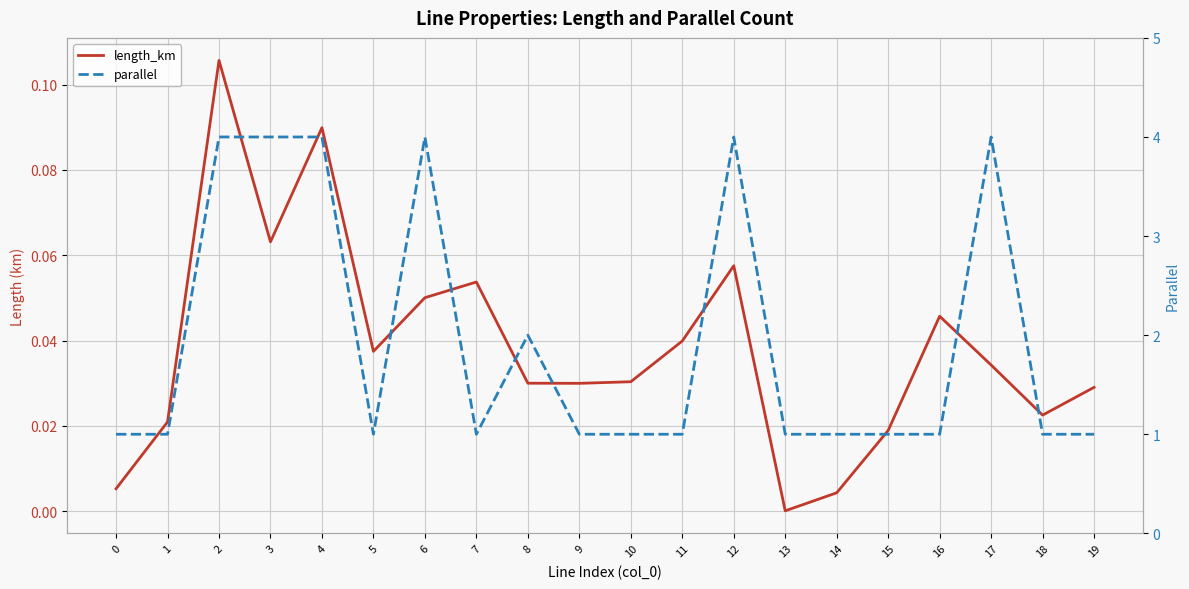

What is the difference between the second highest and second lowest values in the parallel series?

3.0